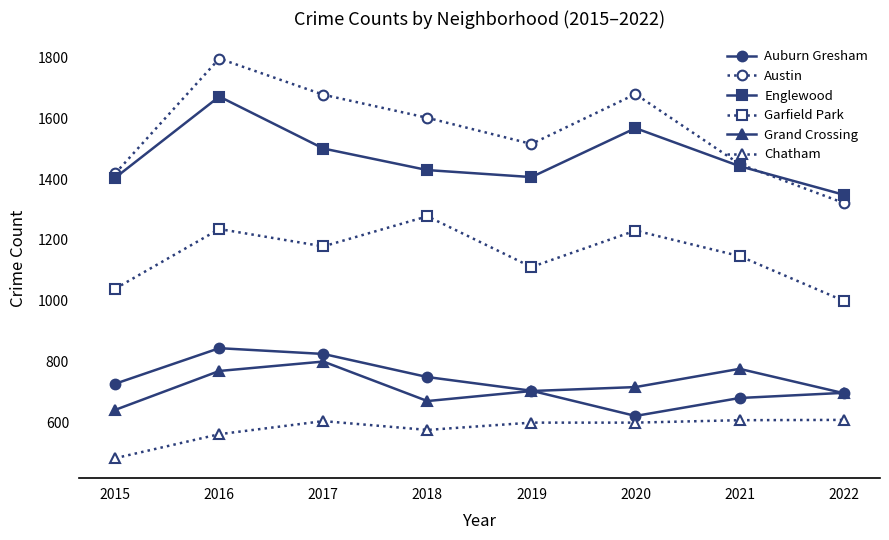

At which category is the sum across all series the highest?

2016